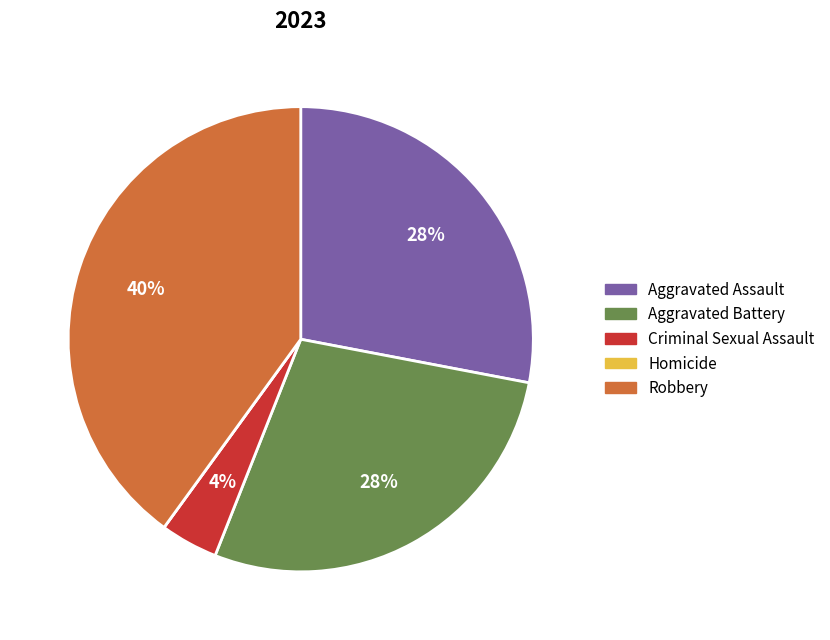

The Aggravated Battery slice represents 28% of the pie. True or false?

True